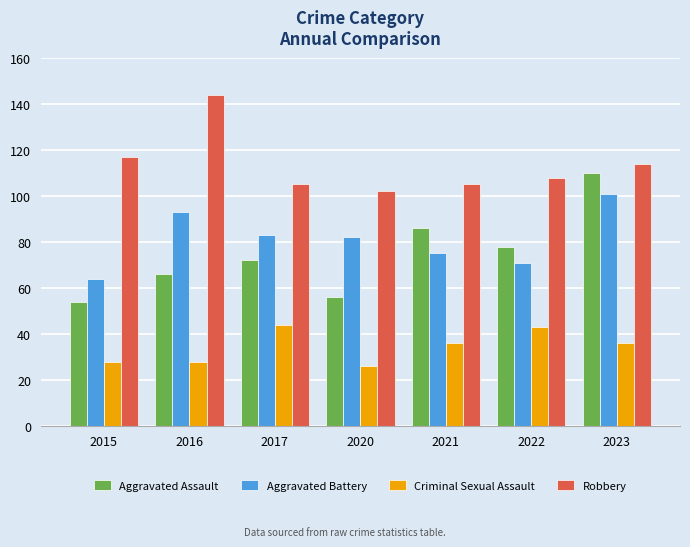

Reading left to right, extract all data points from this chart.

Aggravated Assault: 2015=54	2016=66	2017=72	2020=56	2021=86	2022=78	2023=110
Aggravated Battery: 2015=64	2016=93	2017=83	2020=82	2021=75	2022=71	2023=101
Criminal Sexual Assault: 2015=28	2016=28	2017=44	2020=26	2021=36	2022=43	2023=36
Robbery: 2015=117	2016=144	2017=105	2020=102	2021=105	2022=108	2023=114